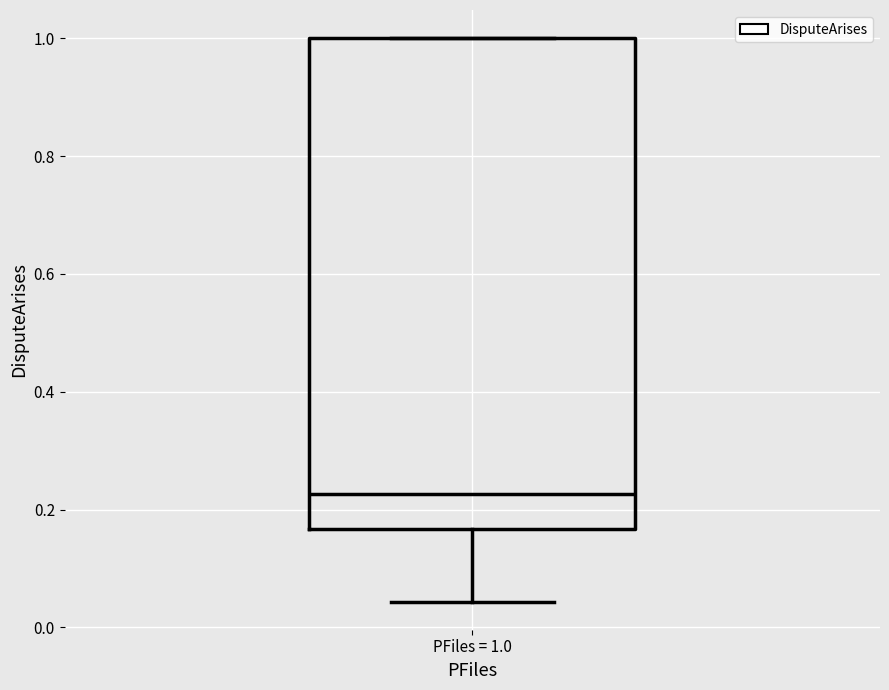

Transcribe this box plot: give where the median line is, the range the box spans, and where the two whiskers end, as read against the y-axis. The values are not printed on the chart, so give them approximately, as read against the axis.

median 0.22, box 0.16 to 1.00, whiskers 0.04 to 1.00